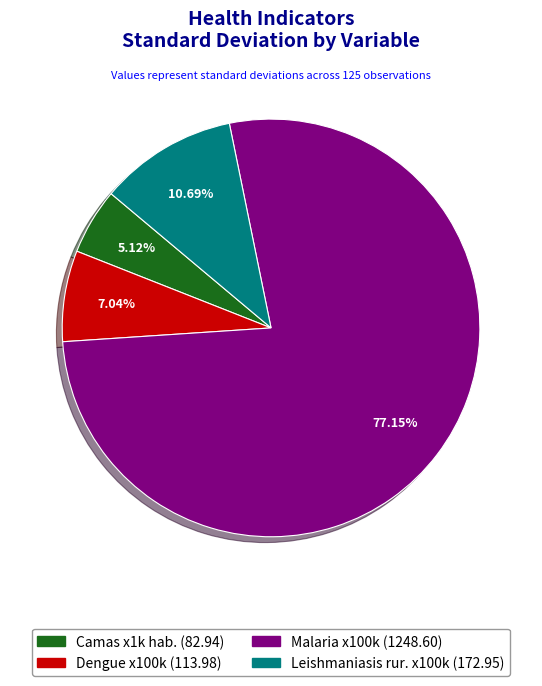

Is it true that Leishmaniasis rur. x100k is 4% of the pie?

False